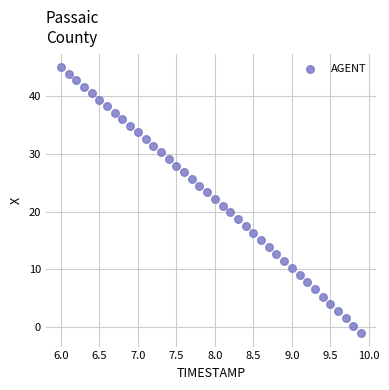

What is the range of Y values (max minus min)?

46.2